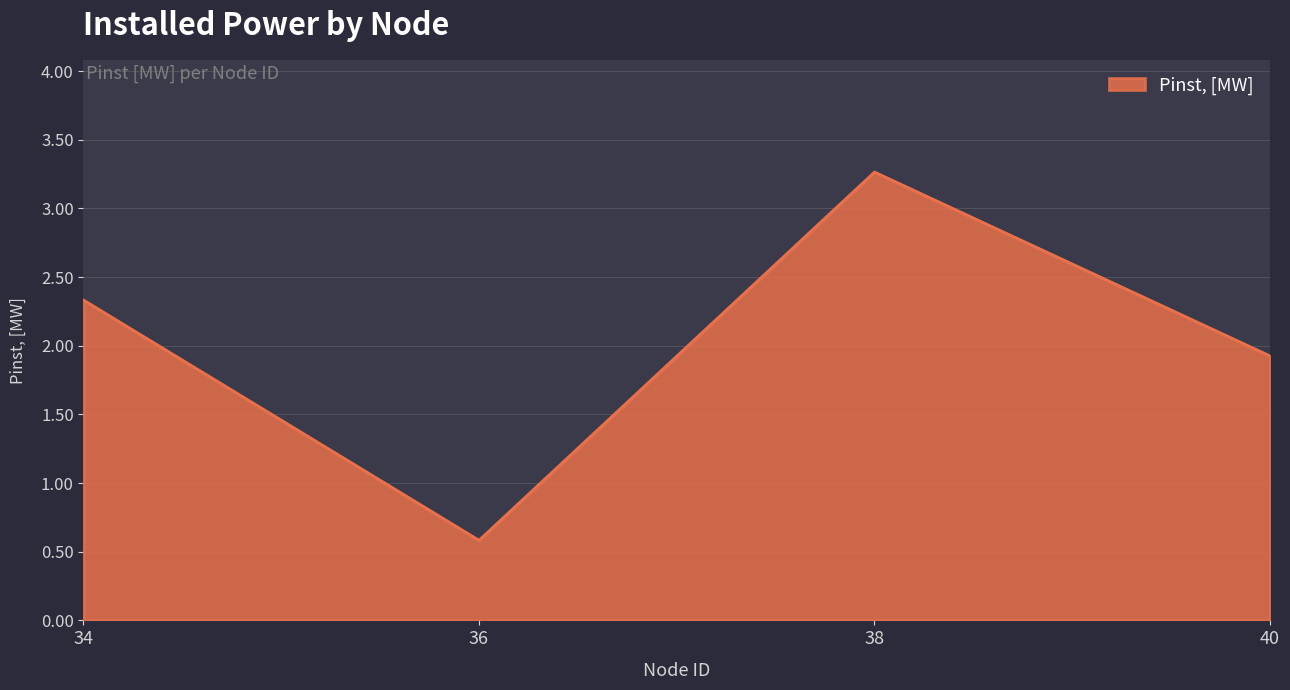

What is the sum of the values at 38 and 36?

3.8